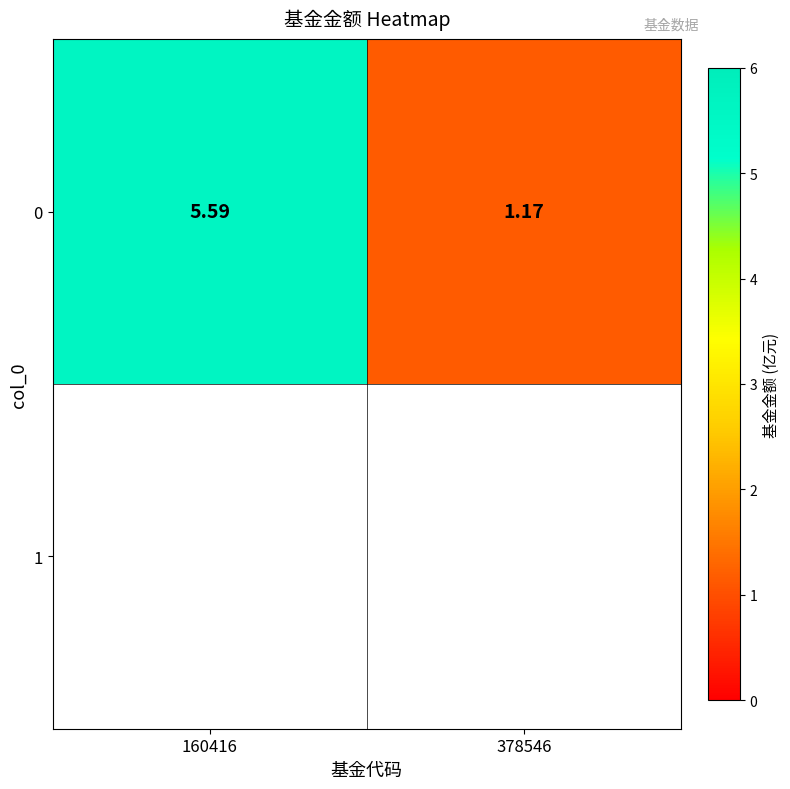

Where is the data nearest to the value 3?

378546